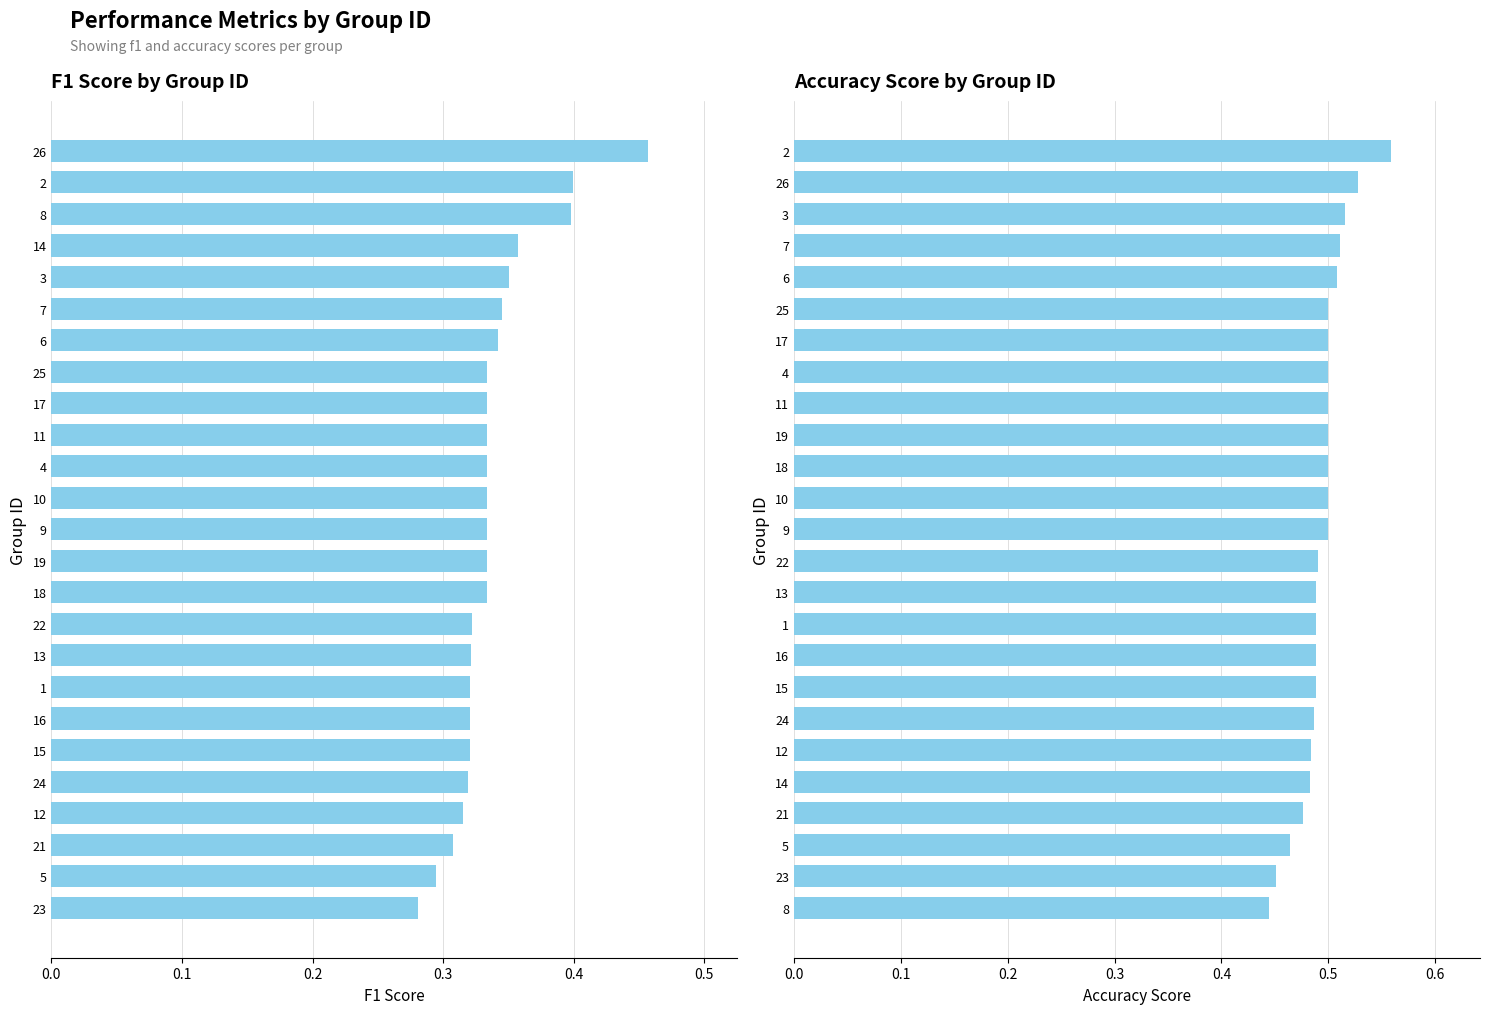

What is the average value of the f1 series?

0.3